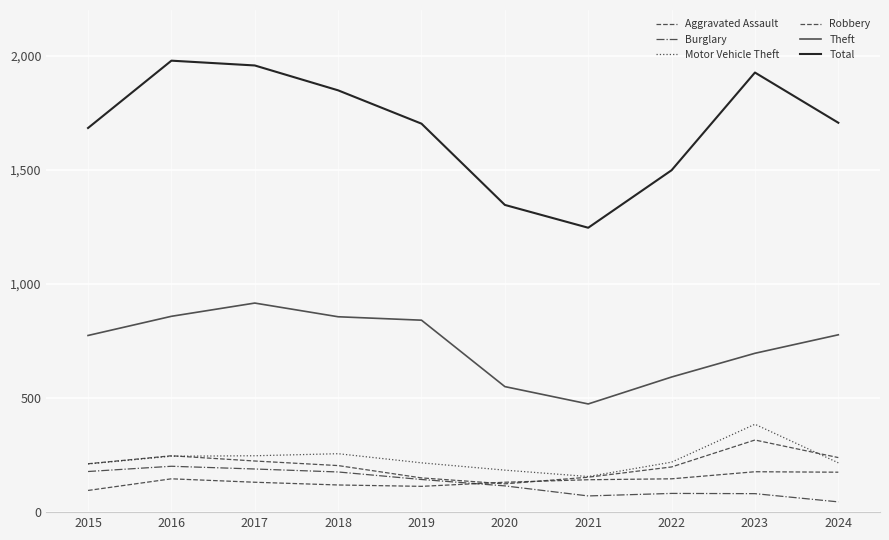

Does the chart display data point markers on the line(s)?

No